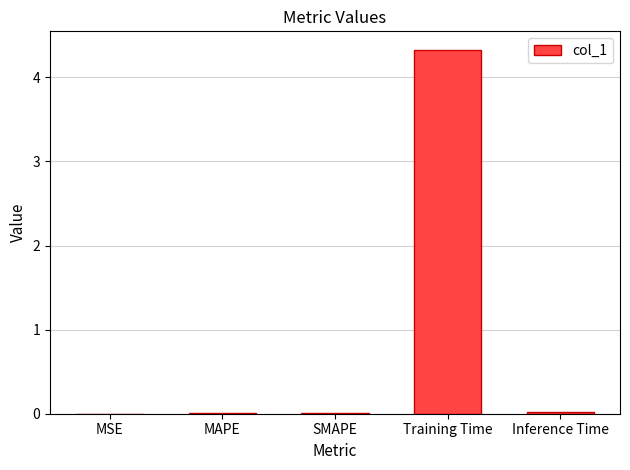

The value at MSE is 0.0. True or false?

True